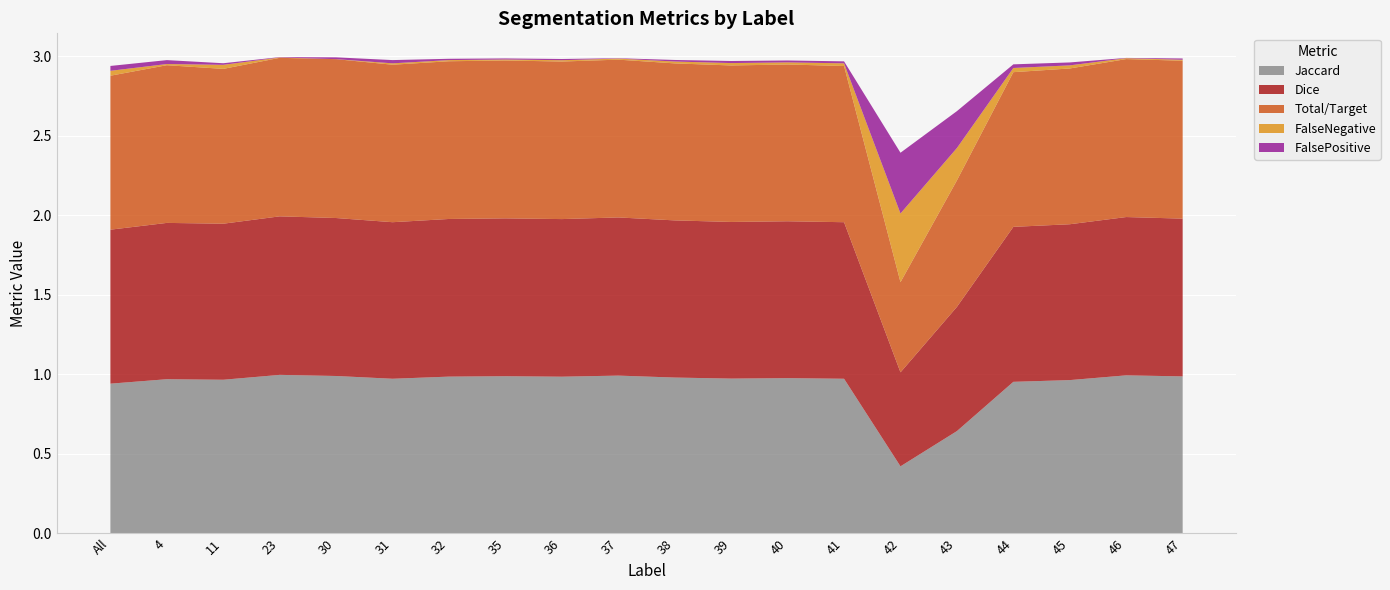

Reading left to right, transcribe all the data shown in this chart.

Jaccard: All=0.9	4=1.0	11=1.0	23=1.0	30=1.0	31=1.0	32=1.0	35=1.0	36=1.0	37=1.0	38=1.0	39=1.0	40=1.0	41=1.0	42=0.4	43=0.6	44=1.0	45=1.0	46=1.0	47=1.0
Dice: All=1.0	4=1.0	11=1.0	23=1.0	30=1.0	31=1.0	32=1.0	35=1.0	36=1.0	37=1.0	38=1.0	39=1.0	40=1.0	41=1.0	42=0.6	43=0.8	44=1.0	45=1.0	46=1.0	47=1.0
Total/Target: All=1.0	4=1.0	11=1.0	23=1.0	30=1.0	31=1.0	32=1.0	35=1.0	36=1.0	37=1.0	38=1.0	39=1.0	40=1.0	41=1.0	42=0.6	43=0.8	44=1.0	45=1.0	46=1.0	47=1.0
FalseNegative: All=0.0	4=0.0	11=0.0	23=0.0	30=0.0	31=0.0	32=0.0	35=0.0	36=0.0	37=0.0	38=0.0	39=0.0	40=0.0	41=0.0	42=0.4	43=0.2	44=0.0	45=0.0	46=0.0	47=0.0
FalsePositive: All=0.0	4=0.0	11=0.0	23=0.0	30=0.0	31=0.0	32=0.0	35=0.0	36=0.0	37=0.0	38=0.0	39=0.0	40=0.0	41=0.0	42=0.4	43=0.2	44=0.0	45=0.0	46=0.0	47=0.0